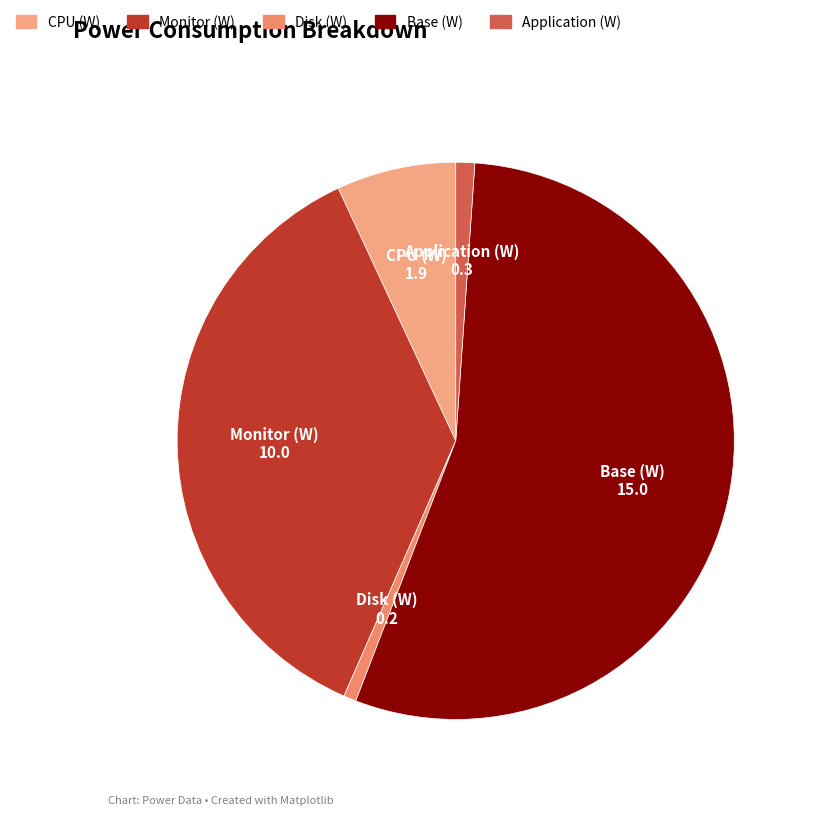

Between Base (W) and Application (W), which is larger?

Base (W)